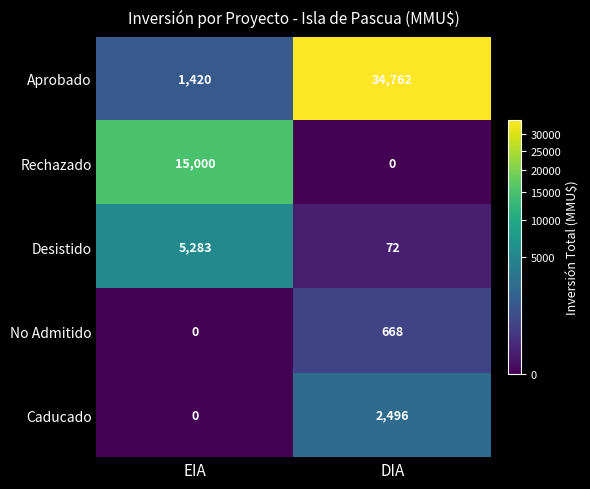

Which series changed the most between EIA and DIA?

Aprobado